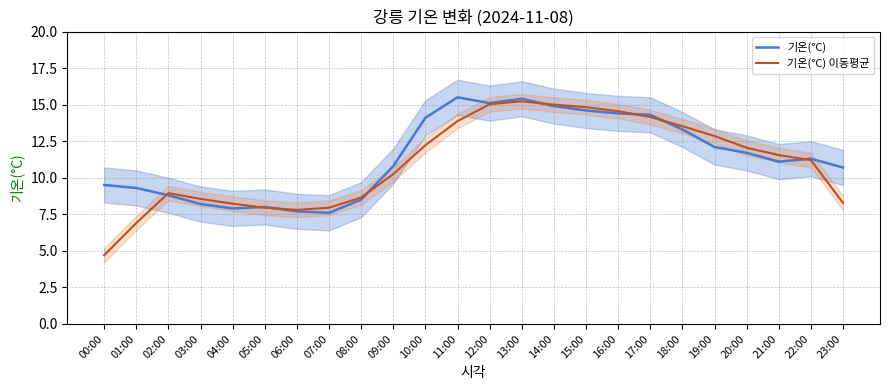

At which category is the sum across all series the highest?

13:00